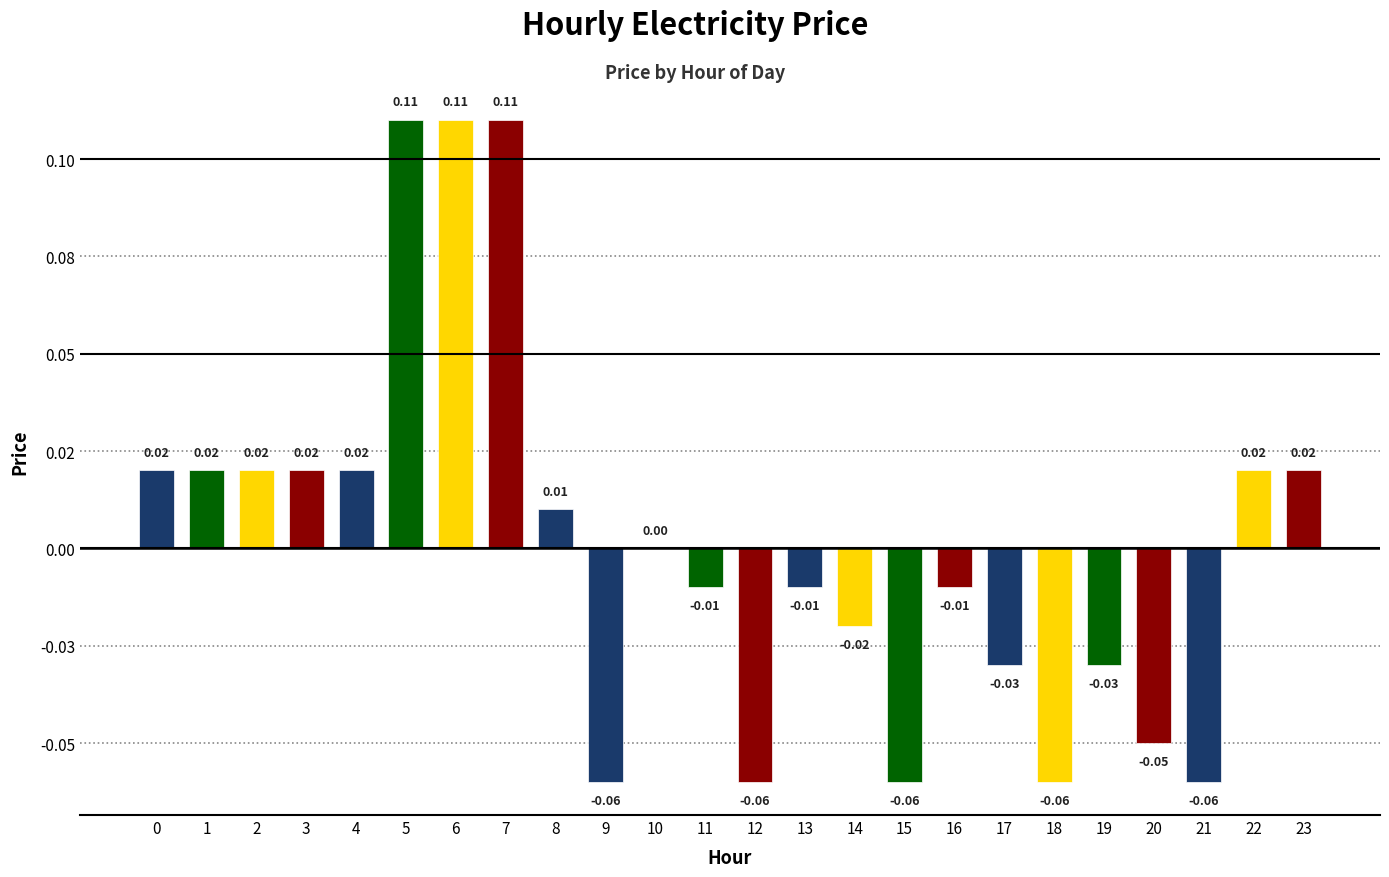

What is the difference between the maximum and second lowest values?

0.2